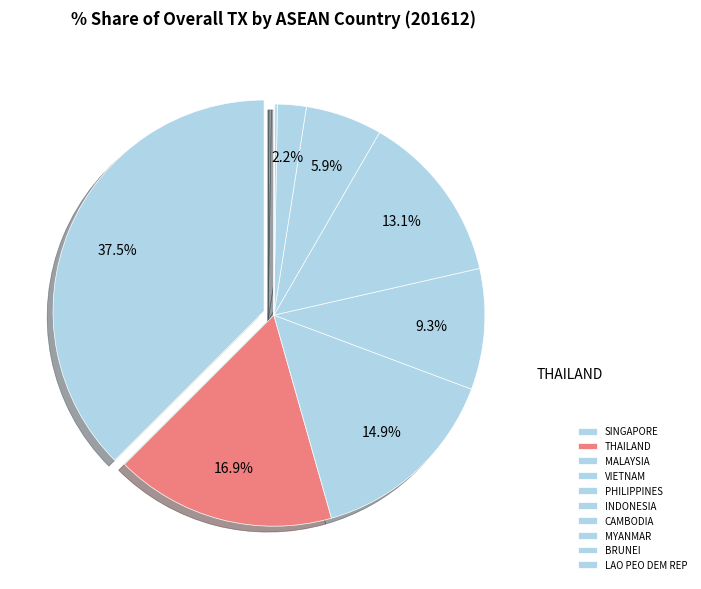

Count the number of slices in the pie.

10